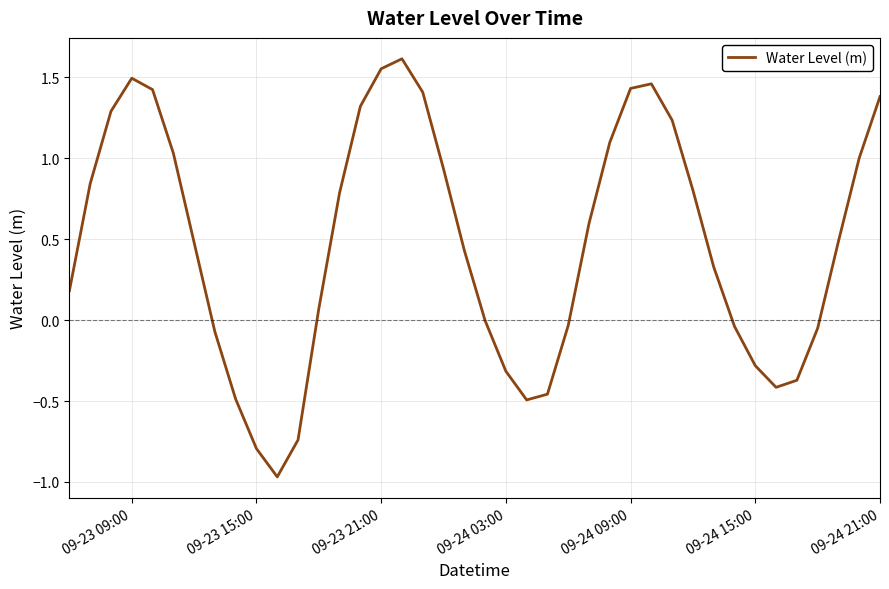

What is the sum of all values?

19.2